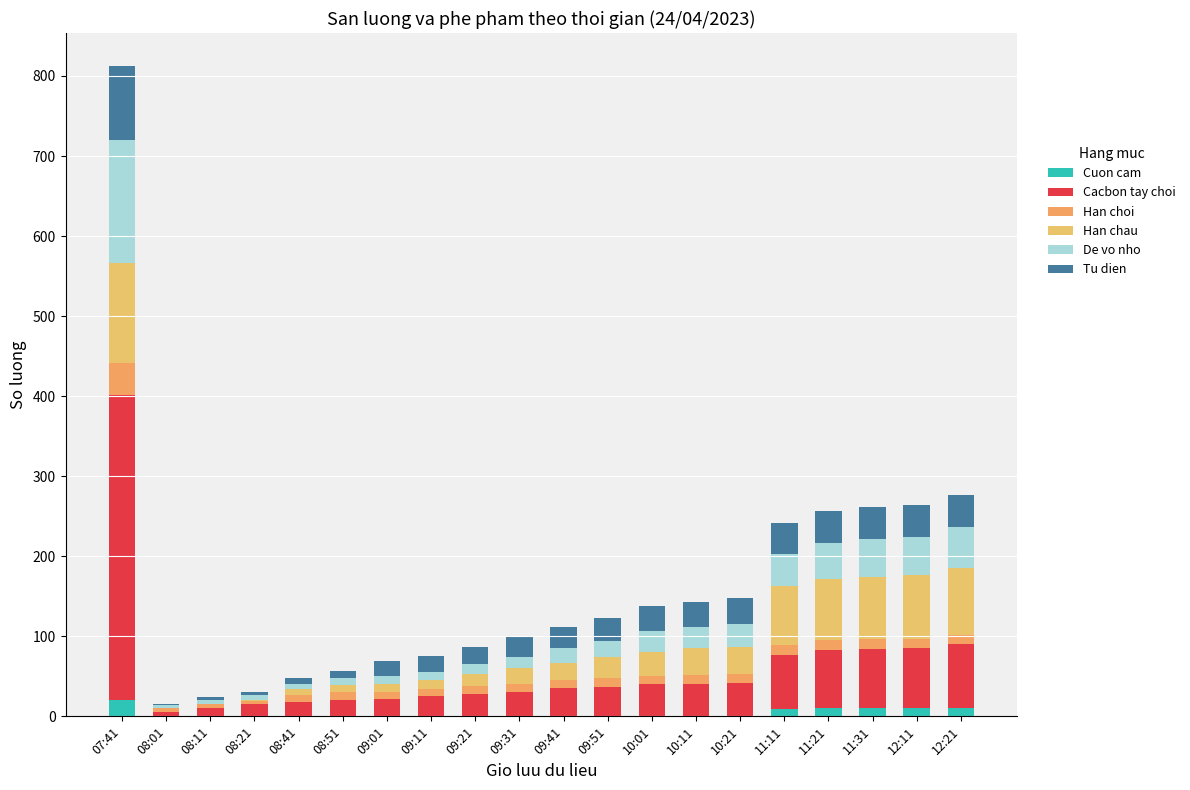

Does the chart contain stacked bars?

Yes